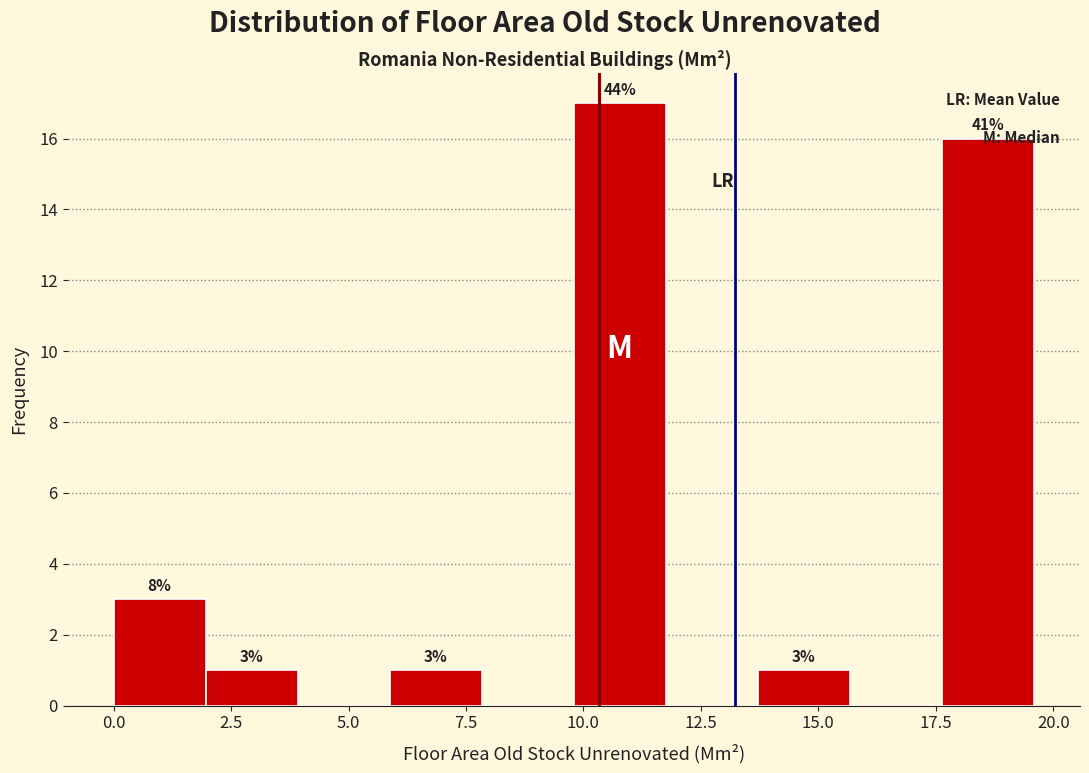

Read against the x-axis, roughly where is the centre of the tallest bar?

11.0